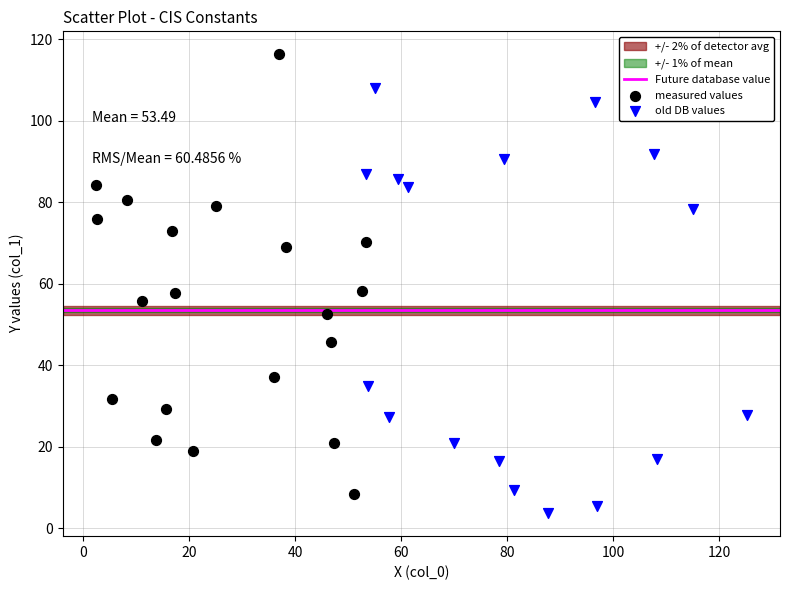

Which series contains the highest Y value?

measured values